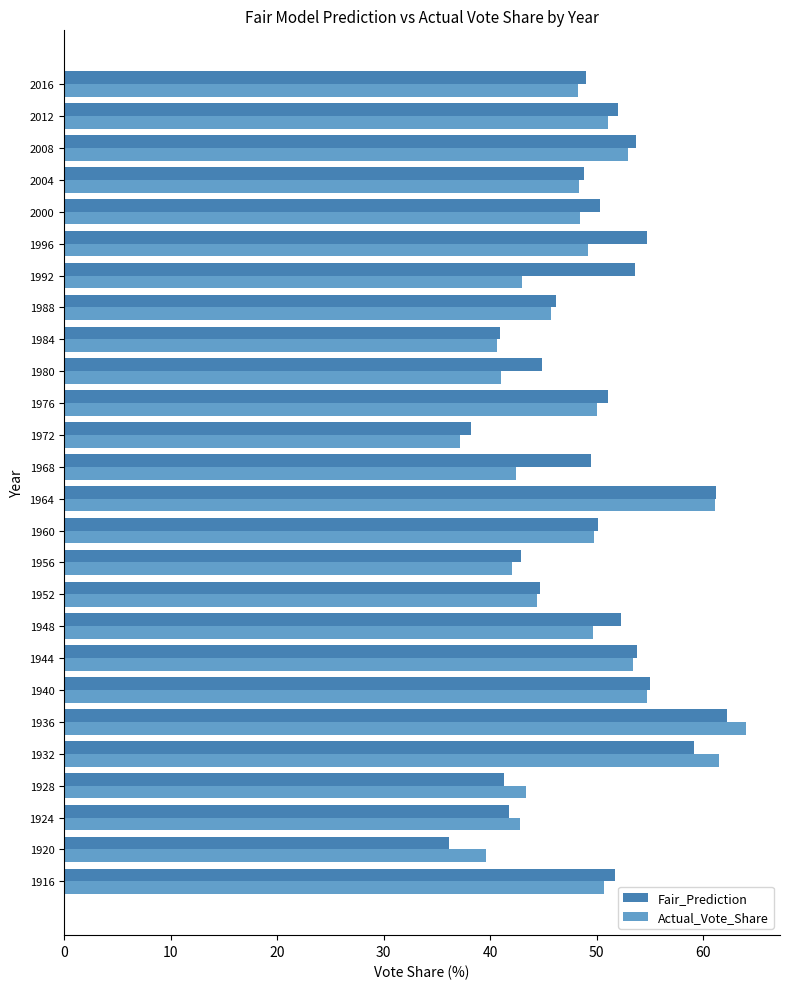

What is the difference between the maximum and minimum values in the Actual_Vote_Share series?

26.8